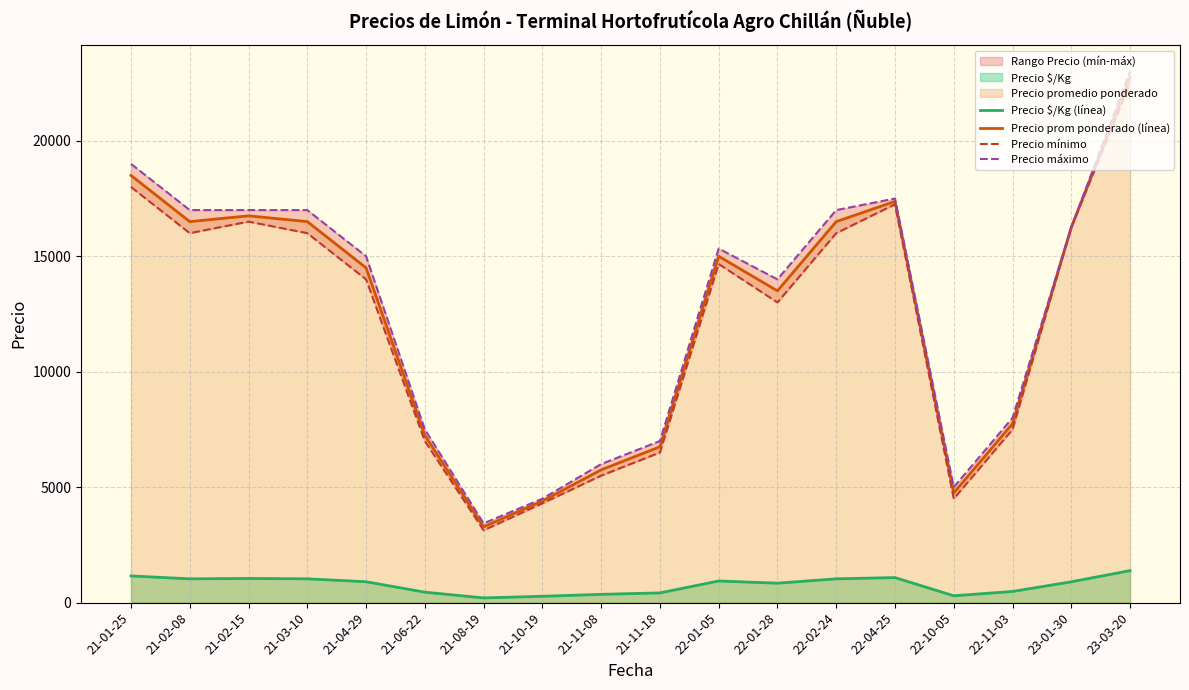

How many interior local peaks does the Precio máximo series have?

2